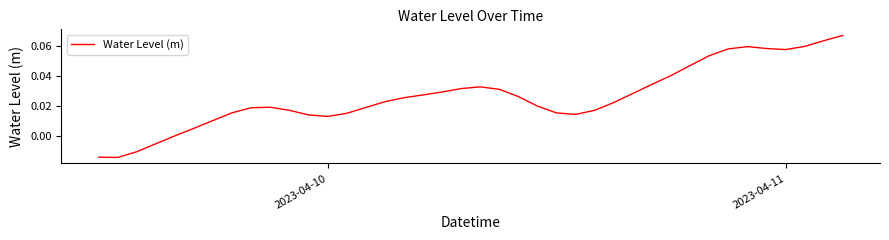

What is the sum of all values?

1.0